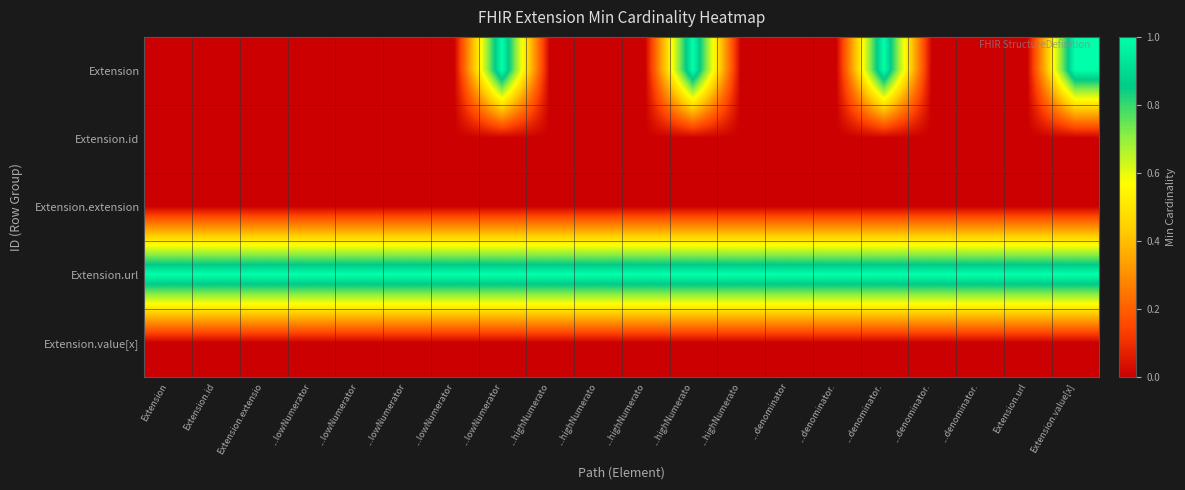

At ...lowNumerator, list the series in order from smallest to largest.

Extension, Extension.id, Extension.extension, Extension.value[x], Extension.url